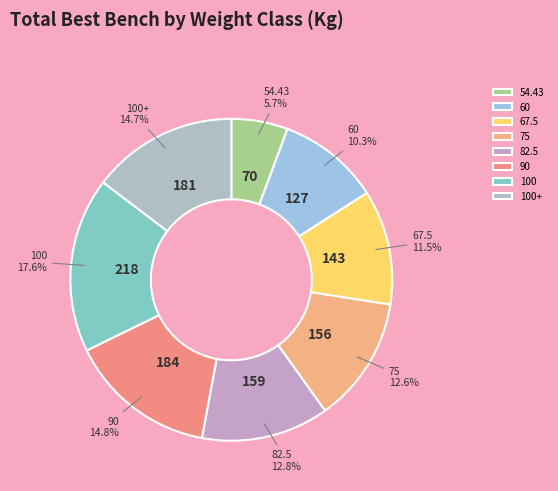

The 90 slice represents 1% of the pie. True or false?

False